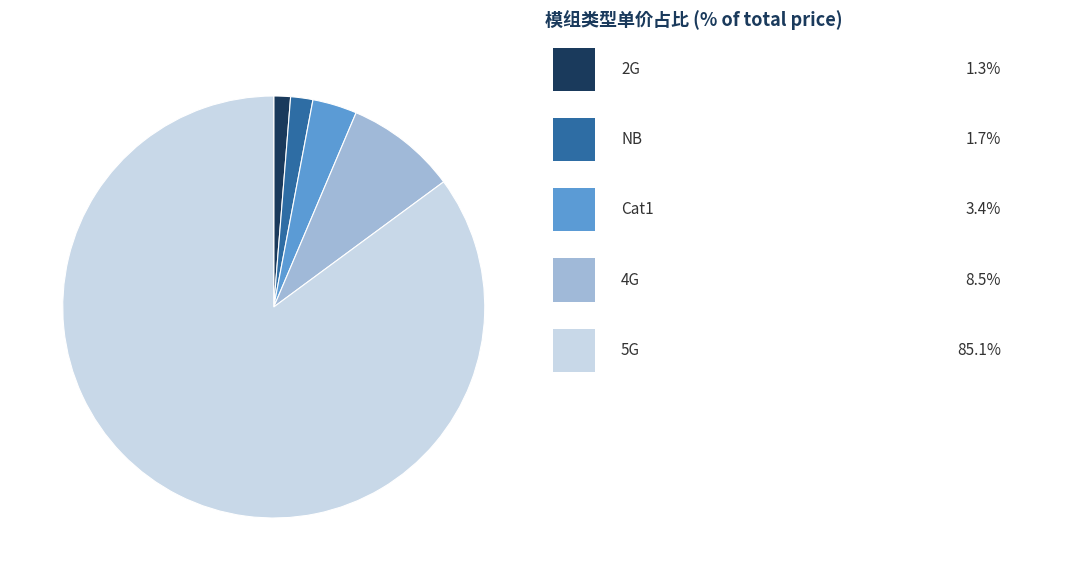

Is there any slice that represents more than half of the pie?

Yes